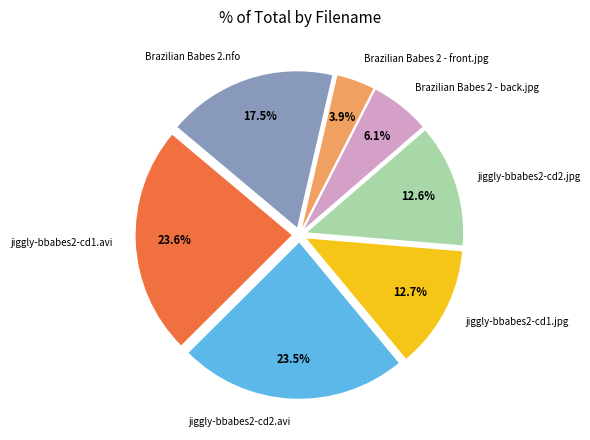

To the nearest percent, what is the difference between the largest and smallest slice percentages?

20%